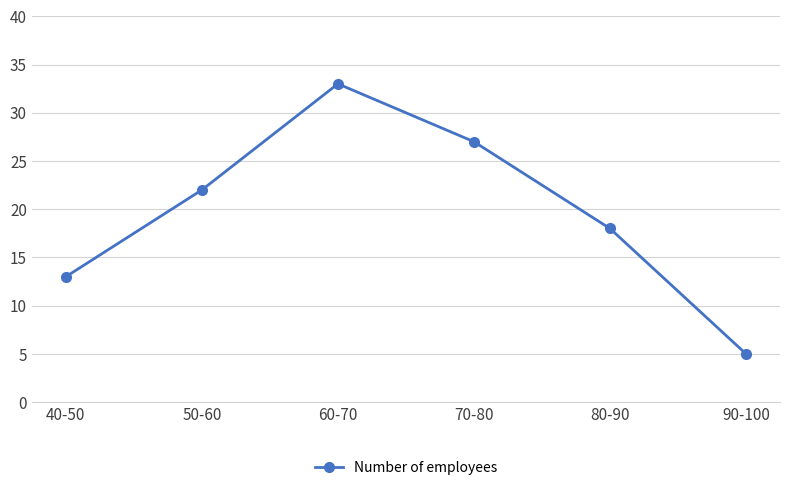

True or false: the data shows 18 at 80-90.

True